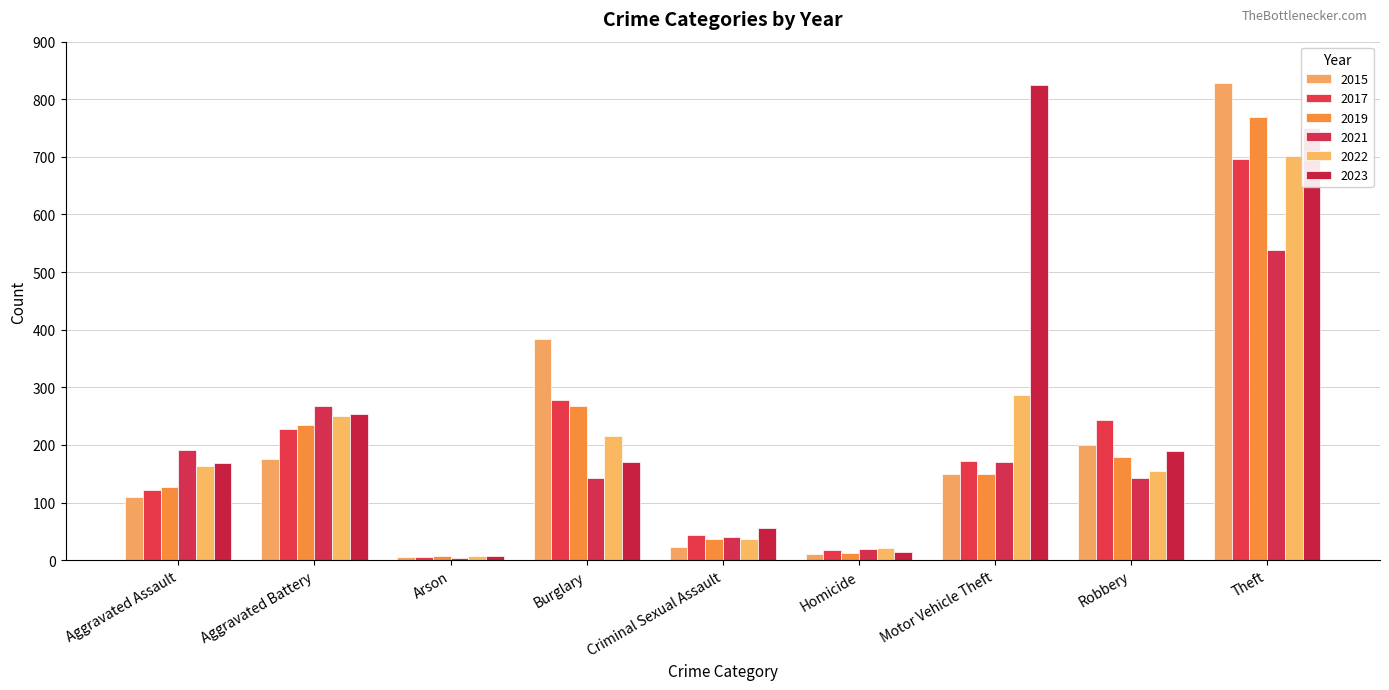

What is the difference between the 2015 values at Aggravated Assault and Burglary?

274